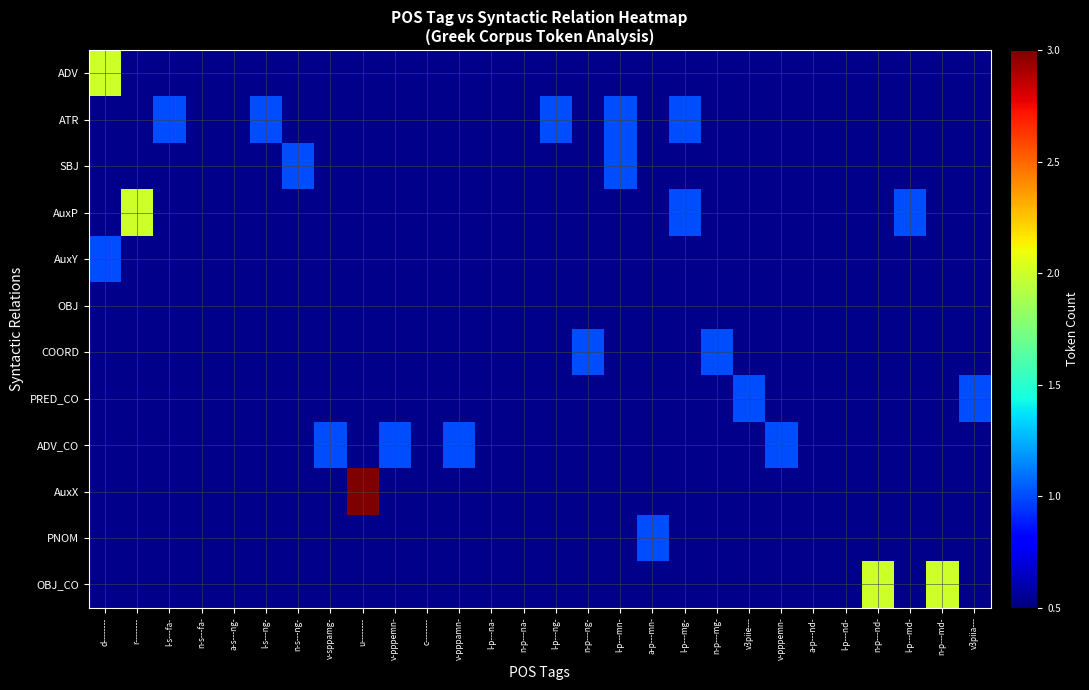

How many data points does each series have?

28